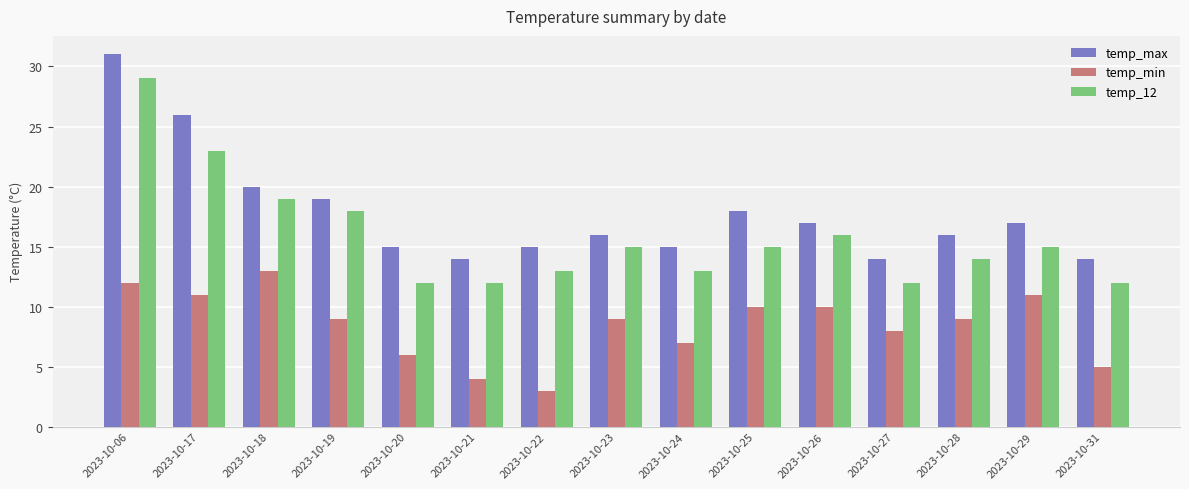

What is the maximum value shown in the chart?

31